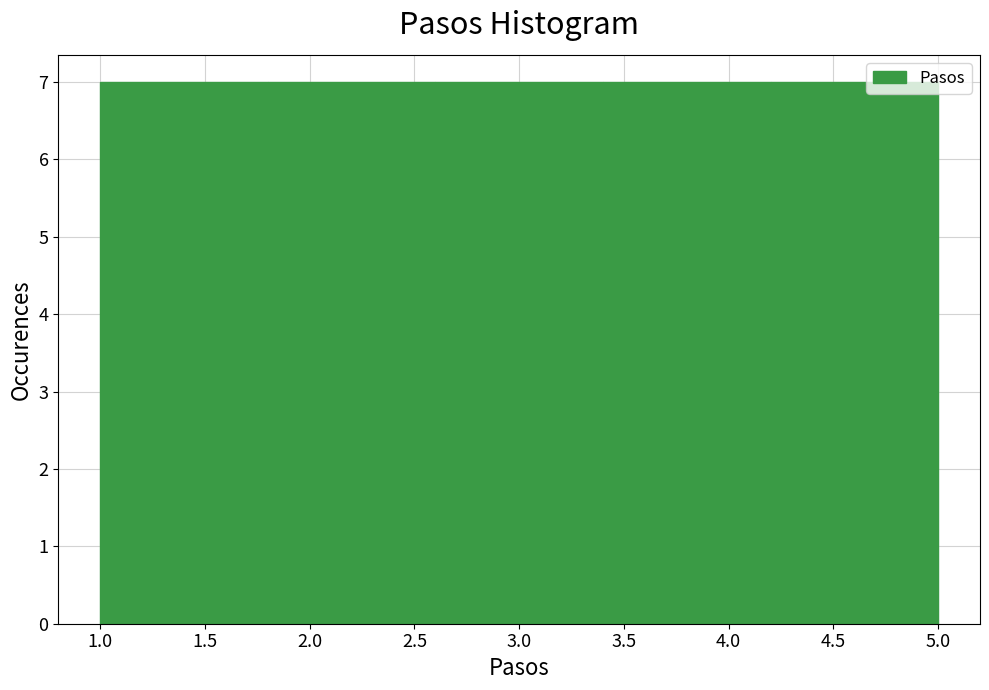

Reading left to right, list every bar in this chart as the range it spans on the x-axis followed by its height. The values are not printed on the chart, so give them approximately, as read against the axis.

1.0 to 1.8: 7
1.8 to 2.6: 7
2.6 to 3.4: 7
3.4 to 4.2: 7
4.2 to 5.0: 7